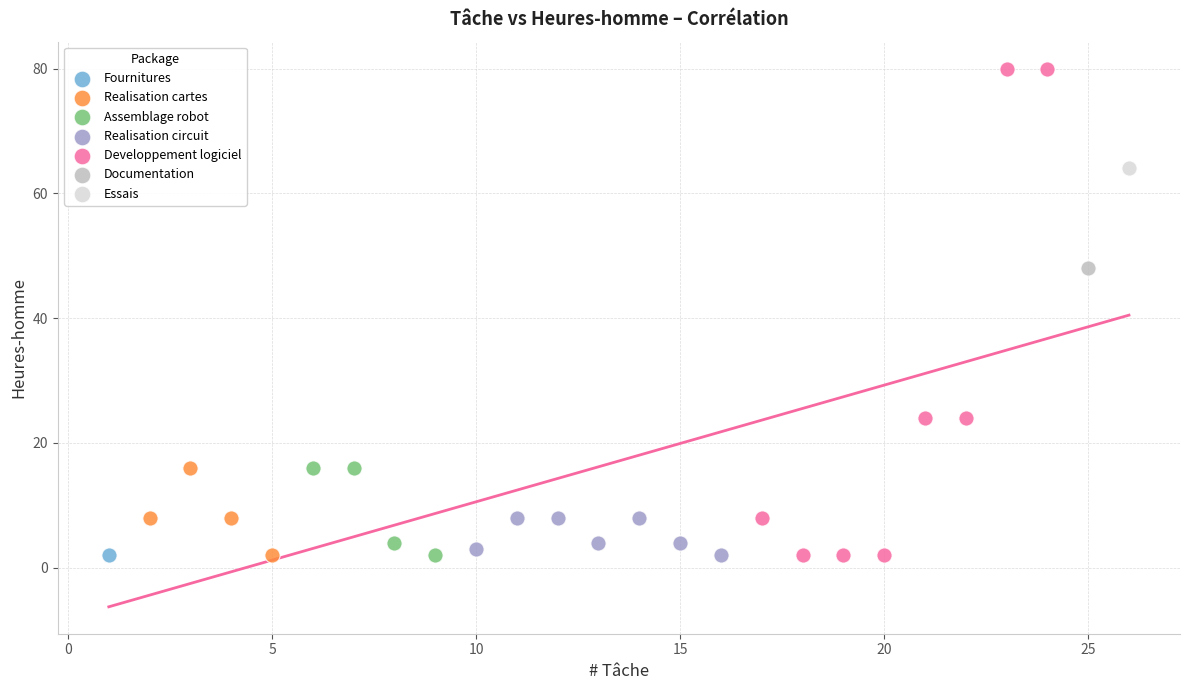

What are all the series names shown in the legend?

Fournitures, Realisation cartes, Assemblage robot, Realisation circuit, Developpement logiciel, Documentation, Essais